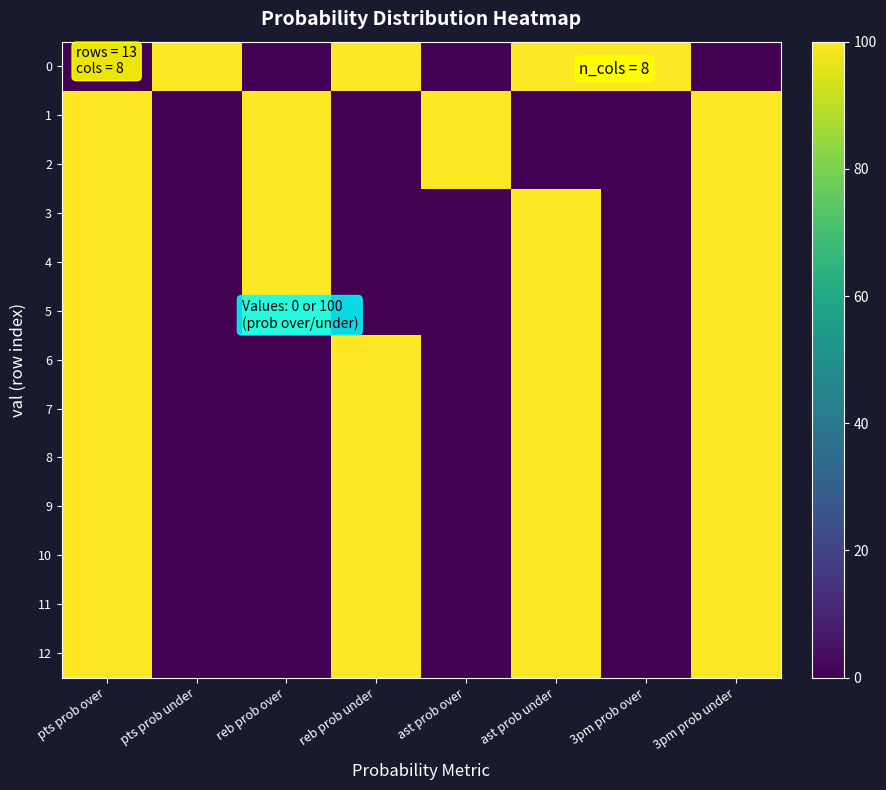

At how many categories does at least one series exceed 86?

8